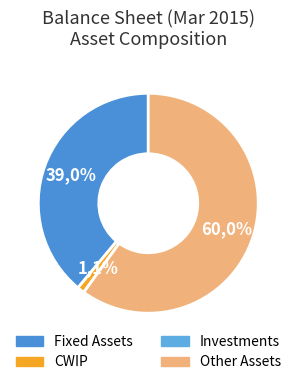

Do CWIP and Other Assets together represent more than half of the pie?

Yes